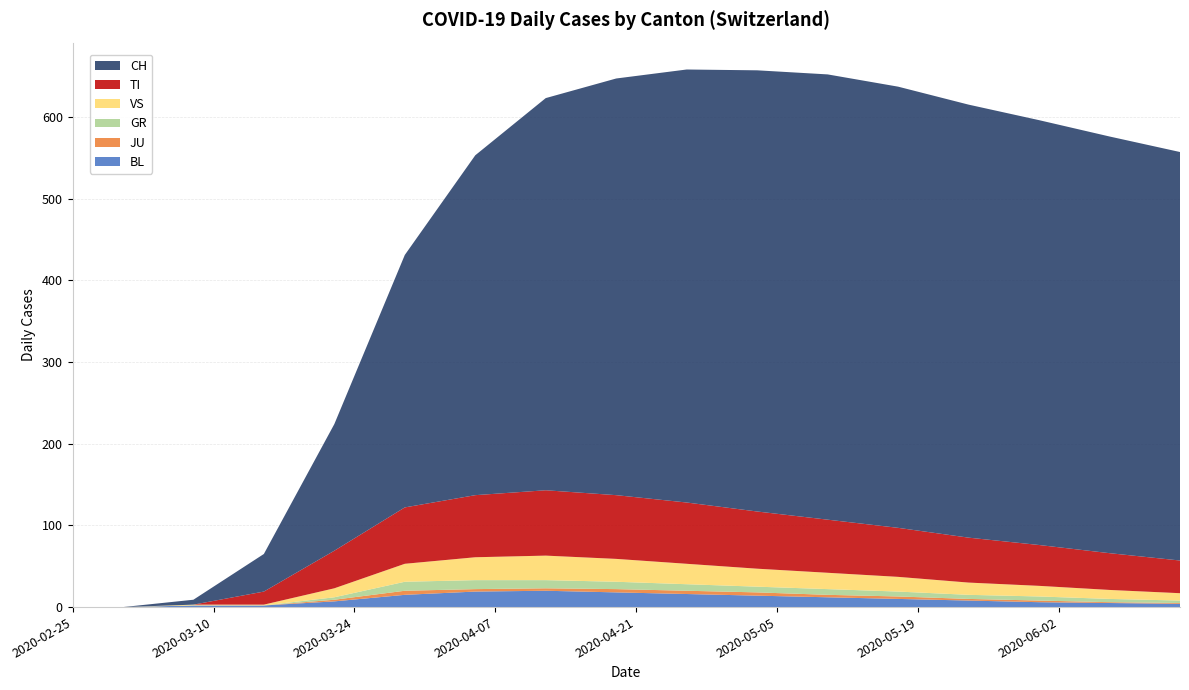

Reading left to right, transcribe all the data shown in this chart.

BL: 0	0	2	2	7	15	19	20	18	16	14	12	10	8	6	5	4
JU: 0	0	0	0	2	5	3	3	4	4	4	3	3	2	2	1	1
GR: 0	0	0	0	3	11	11	10	9	8	7	7	6	5	5	4	3
VS: 0	0	1	1	11	22	28	30	28	25	22	20	18	15	13	11	9
TI: 0	0	0	16	46	69	76	80	78	75	70	65	60	55	50	45	40
CH: 0	0	6	46	155	309	416	480	510	530	540	545	540	530	520	510	500